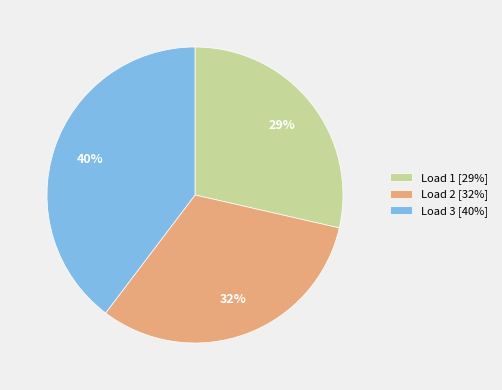

Does any single category account for the majority?

No